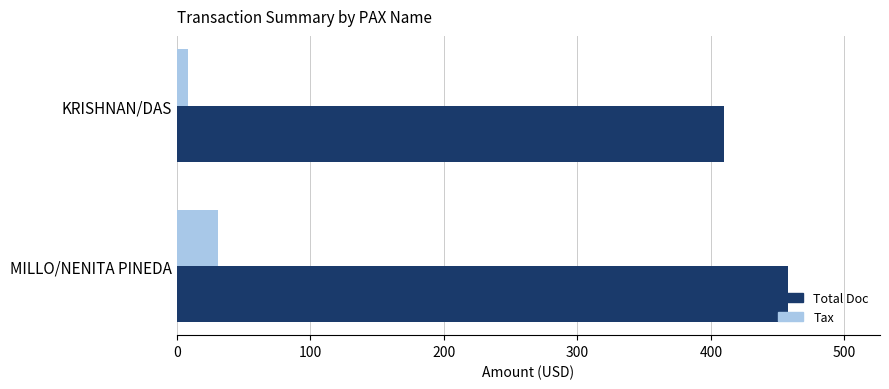

Is the value of Tax at MILLO/NENITA PINEDA greater than the value of Total Doc at KRISHNAN/DAS?

No